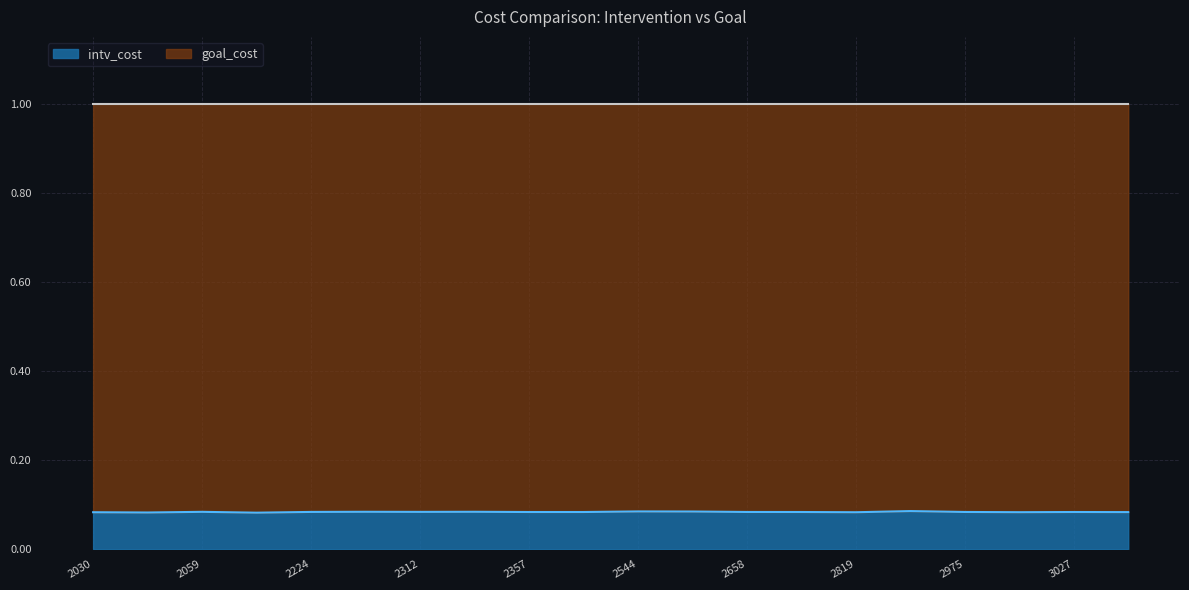

What are all the series names shown in the legend?

intv_cost, goal_cost